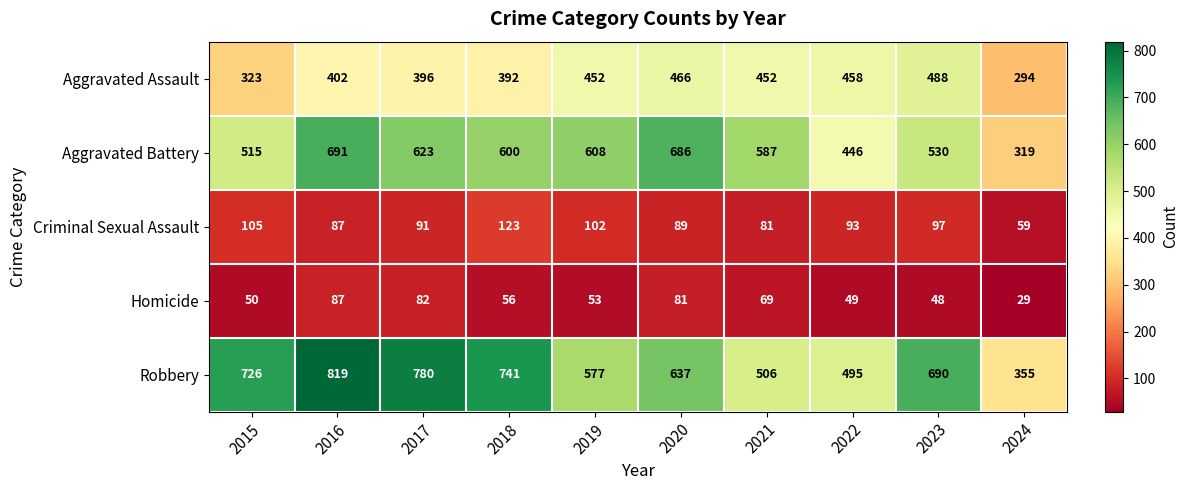

How many data points does each series have?

10